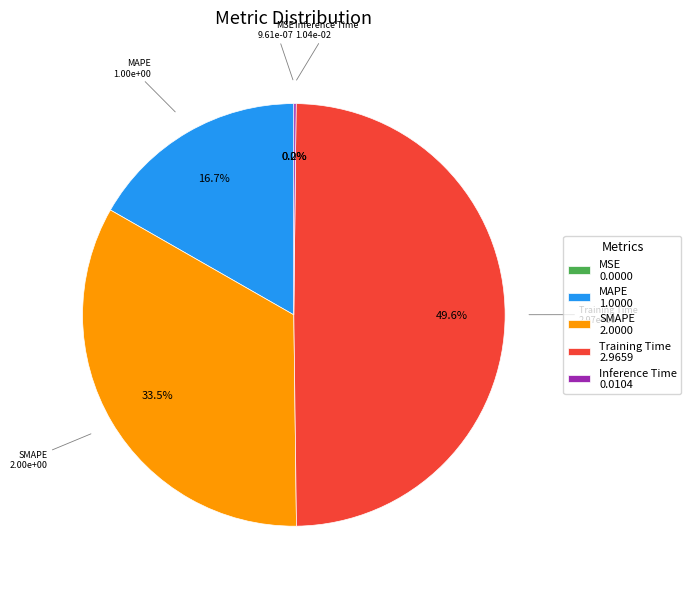

Is SMAPE the majority of the pie?

No